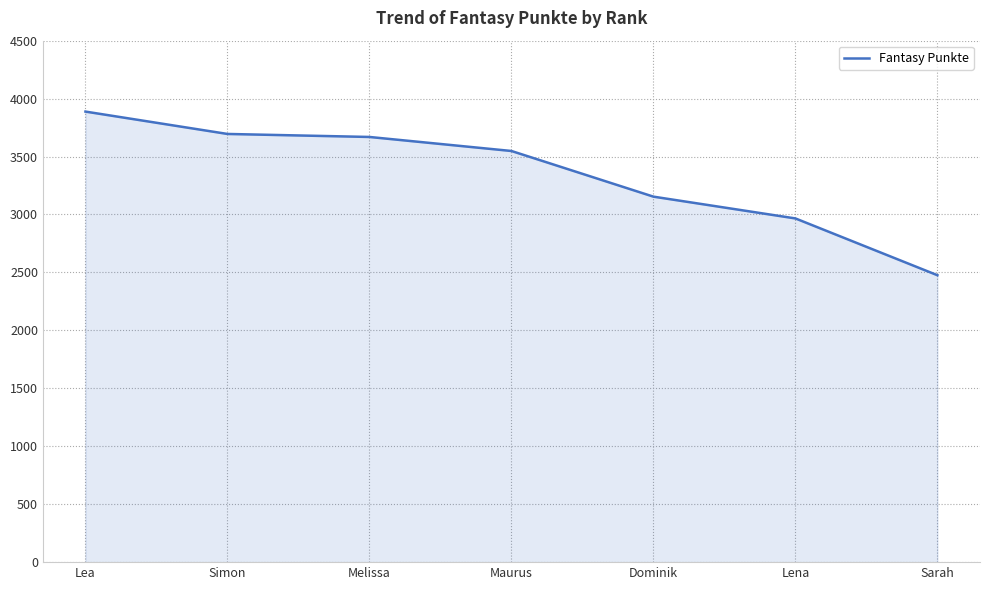

At which category does the chart reach its peak across all series?

Lea